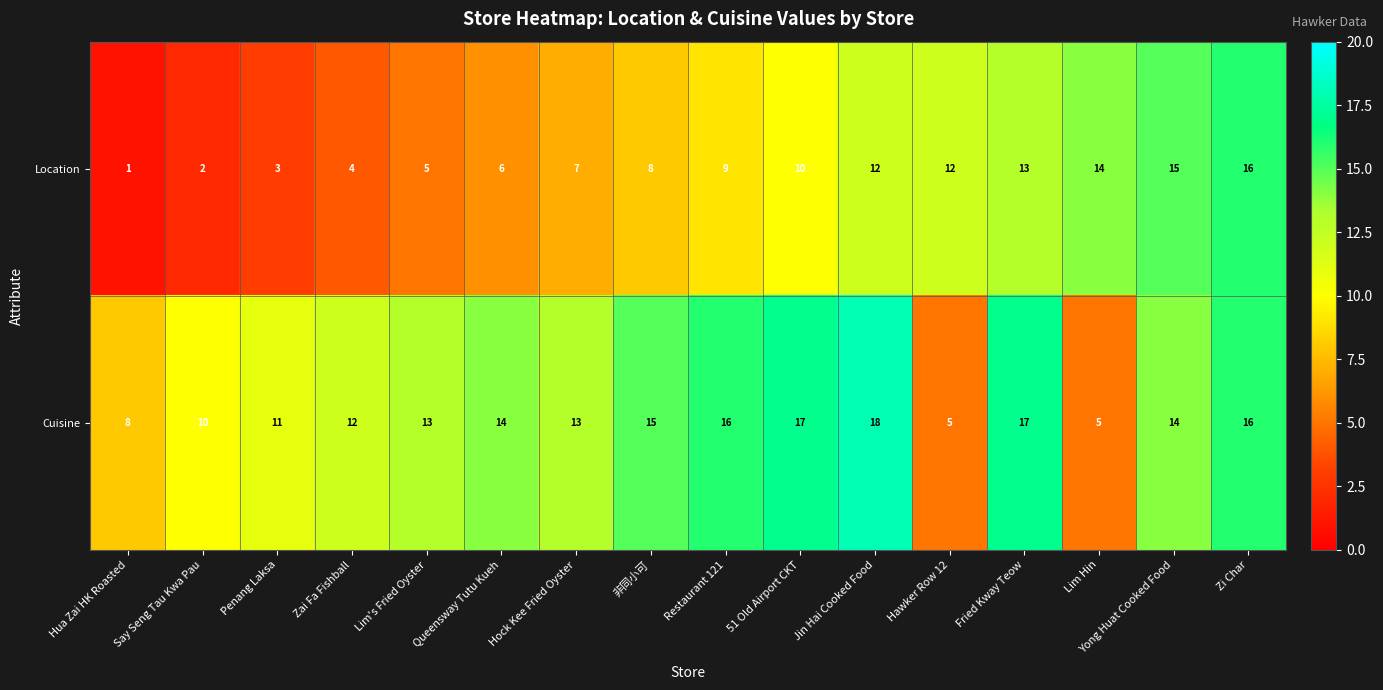

How many values in the Location series are below 9?

8